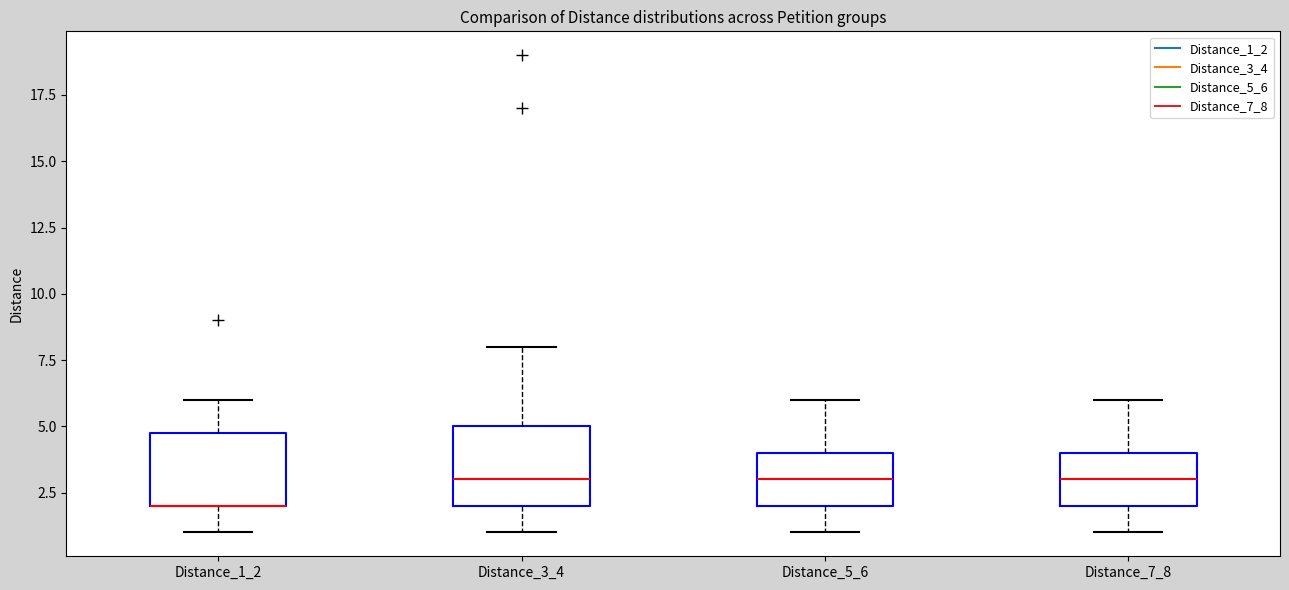

Where does the median line of the box for Distance_3_4 sit on the y-axis? The values are not printed on the chart, so give them approximately, as read against the axis.

3